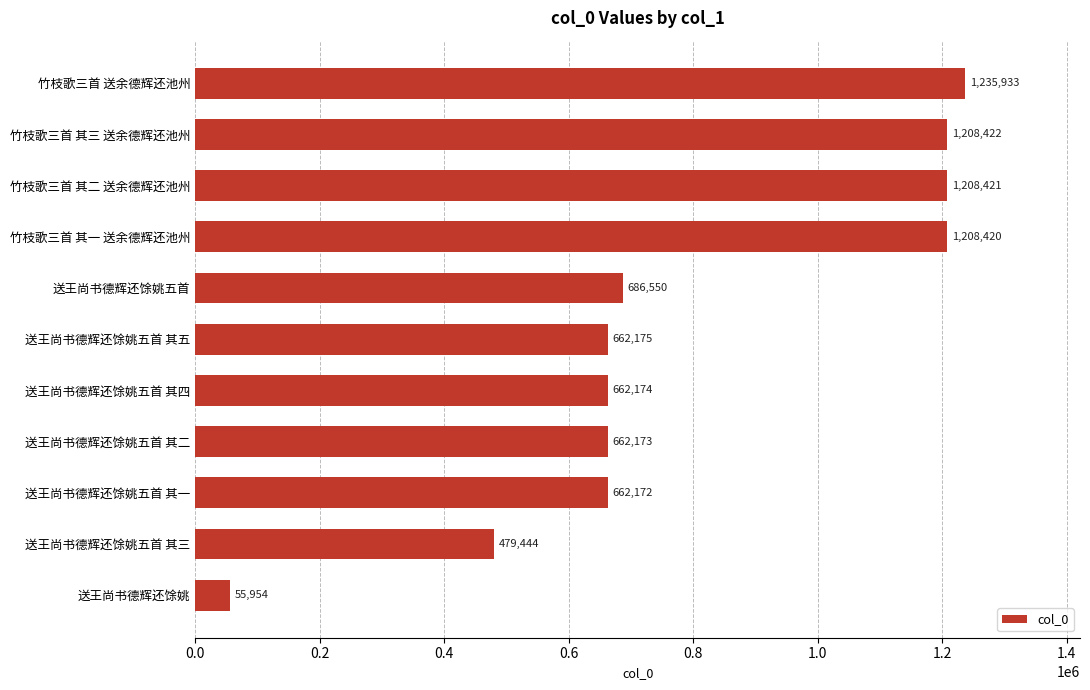

What is the sum of the values at 送王尚书德辉还馀姚五首 其五 and 送王尚书德辉还馀姚?

718129